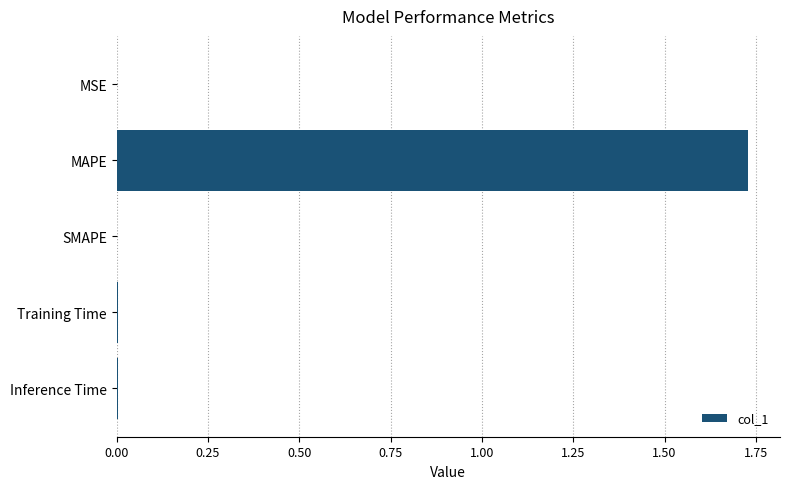

Are the bars grouped side by side (vs. stacked)?

No